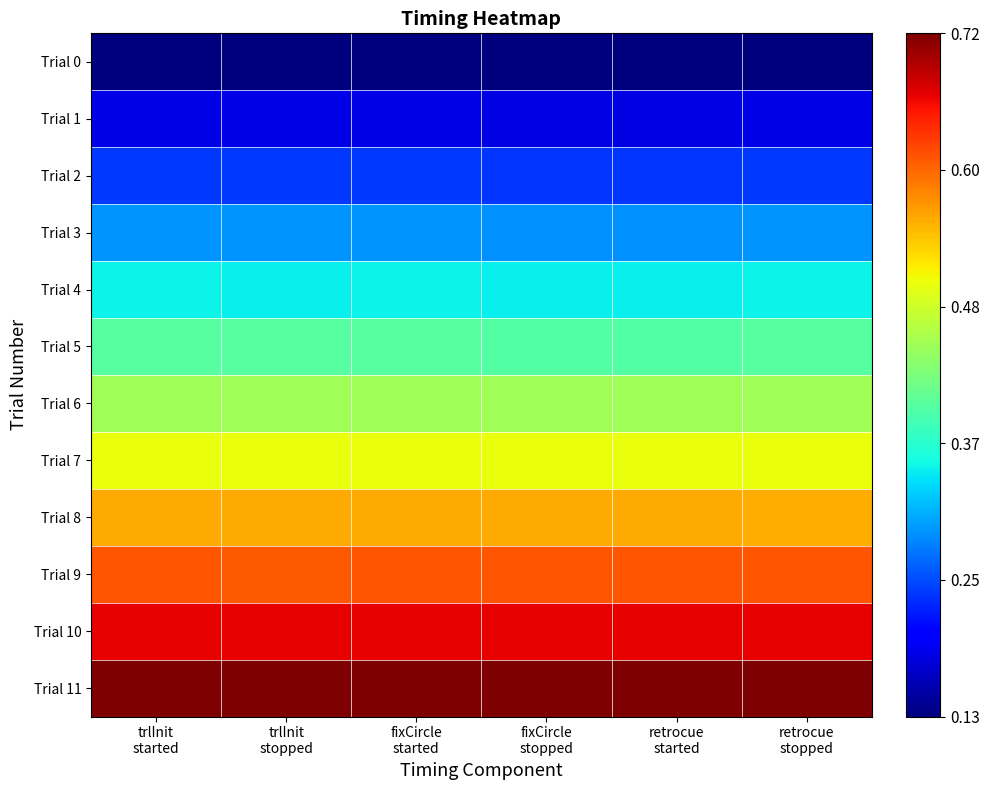

Reading left to right, what are all the values shown in this chart?

Trial 0: trlInit
started=0.0	trlInit
stopped=0.0	fixCircle
started=0.0	fixCircle
stopped=0.0	retrocue
started=0.0	retrocue
stopped=0.0
Trial 1: trlInit
started=0.1	trlInit
stopped=0.1	fixCircle
started=0.1	fixCircle
stopped=0.1	retrocue
started=0.1	retrocue
stopped=0.1
Trial 2: trlInit
started=0.2	trlInit
stopped=0.2	fixCircle
started=0.2	fixCircle
stopped=0.2	retrocue
started=0.2	retrocue
stopped=0.2
Trial 3: trlInit
started=0.3	trlInit
stopped=0.3	fixCircle
started=0.3	fixCircle
stopped=0.3	retrocue
started=0.3	retrocue
stopped=0.3
Trial 4: trlInit
started=0.4	trlInit
stopped=0.4	fixCircle
started=0.4	fixCircle
stopped=0.4	retrocue
started=0.4	retrocue
stopped=0.4
Trial 5: trlInit
started=0.5	trlInit
stopped=0.5	fixCircle
started=0.5	fixCircle
stopped=0.5	retrocue
started=0.5	retrocue
stopped=0.5
Trial 6: trlInit
started=0.5	trlInit
stopped=0.5	fixCircle
started=0.5	fixCircle
stopped=0.5	retrocue
started=0.5	retrocue
stopped=0.5
Trial 7: trlInit
started=0.6	trlInit
stopped=0.6	fixCircle
started=0.6	fixCircle
stopped=0.6	retrocue
started=0.6	retrocue
stopped=0.6
Trial 8: trlInit
started=0.7	trlInit
stopped=0.7	fixCircle
started=0.7	fixCircle
stopped=0.7	retrocue
started=0.7	retrocue
stopped=0.7
Trial 9: trlInit
started=0.8	trlInit
stopped=0.8	fixCircle
started=0.8	fixCircle
stopped=0.8	retrocue
started=0.8	retrocue
stopped=0.8
Trial 10: trlInit
started=0.9	trlInit
stopped=0.9	fixCircle
started=0.9	fixCircle
stopped=0.9	retrocue
started=0.9	retrocue
stopped=0.9
Trial 11: trlInit
started=1.0	trlInit
stopped=1.0	fixCircle
started=1.0	fixCircle
stopped=1.0	retrocue
started=1.0	retrocue
stopped=1.0